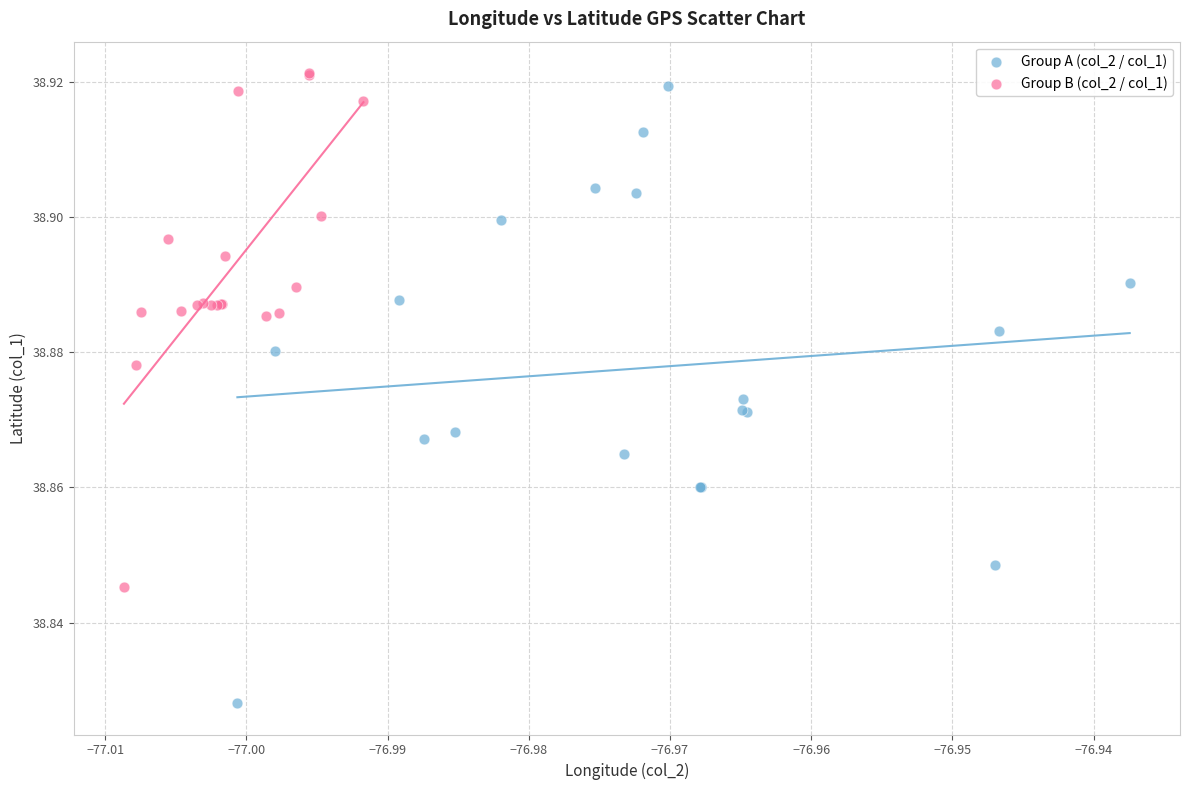

Which series reaches the minimum Y coordinate?

Group A (col_2 / col_1)